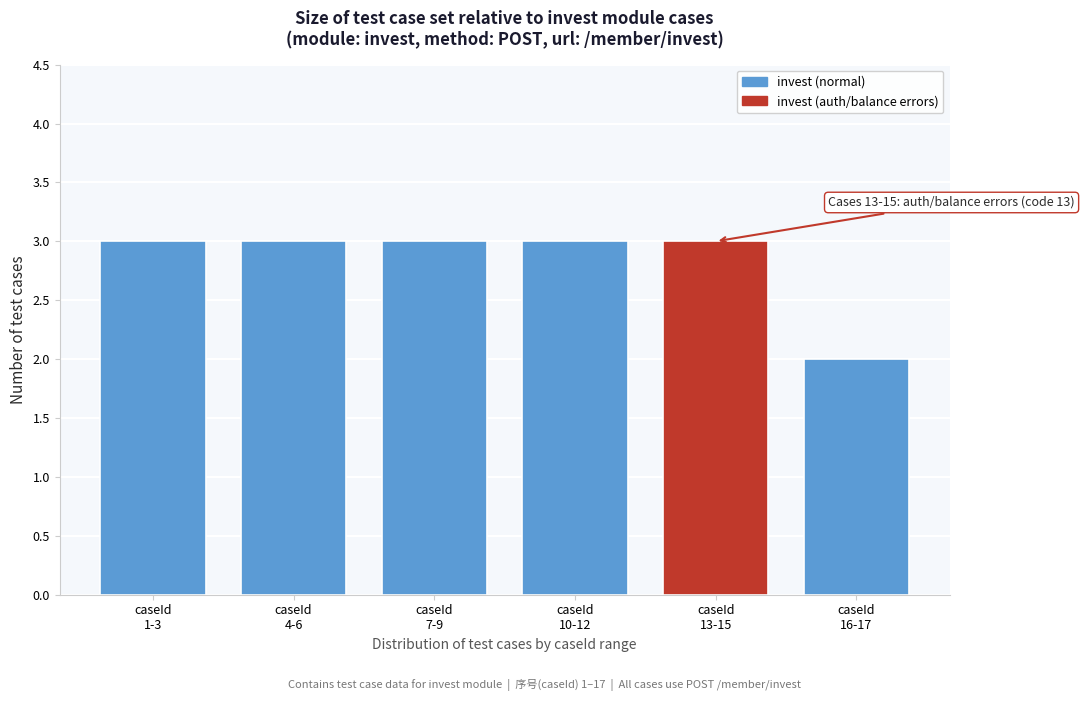

Reading right to left, what are all the values shown in this chart?

2	3	3	3	3	3